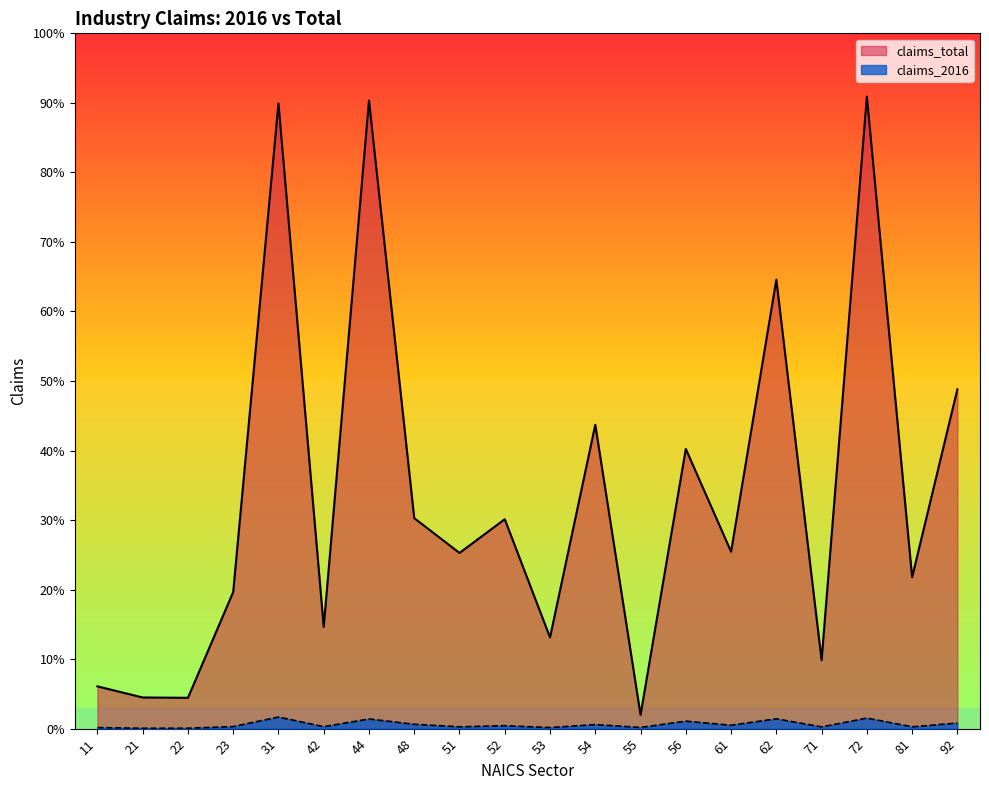

Reading right to left, what are all the values shown in this chart?

claims_2016: 92=125	81=41	72=237	71=39	62=221	61=76	56=168	55=26	54=91	53=24	52=66	51=41	48=98	44=217	42=44	31=261	23=46	22=9	21=8	11=23
claims_total: 92=7627	81=3403	72=14208	71=1538	62=10090	61=3977	56=6288	55=309	54=6830	53=2050	52=4707	51=3949	48=4731	44=14119	42=2287	31=14053	23=3070	22=693	21=700	11=950